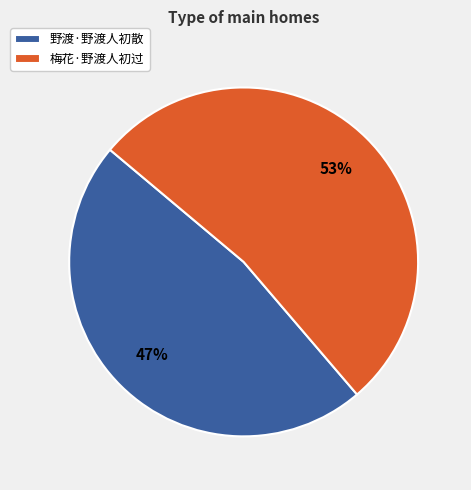

Which category has the biggest portion of the pie?

梅花·野渡人初过